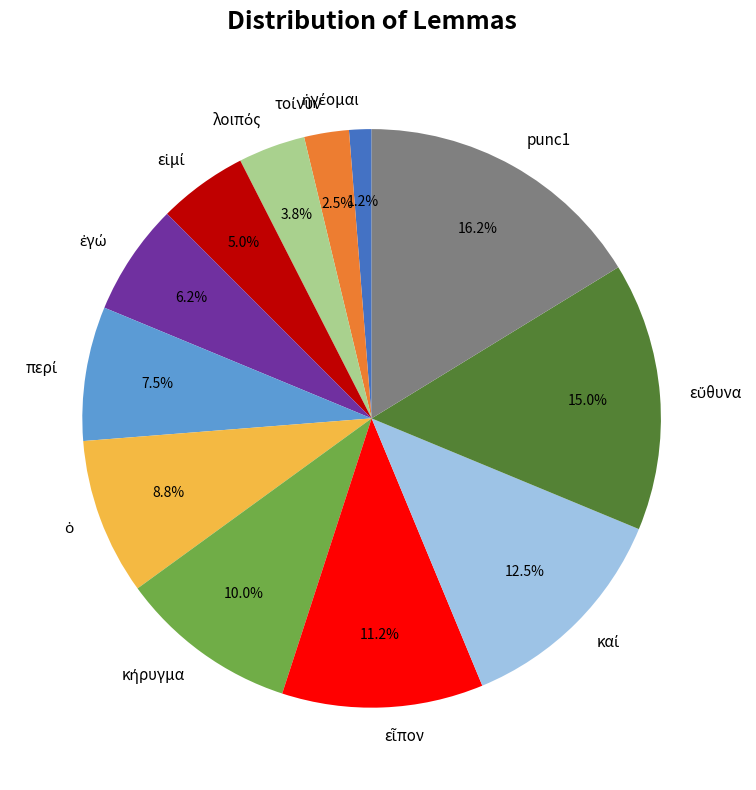

Is there any slice that represents more than half of the pie?

No